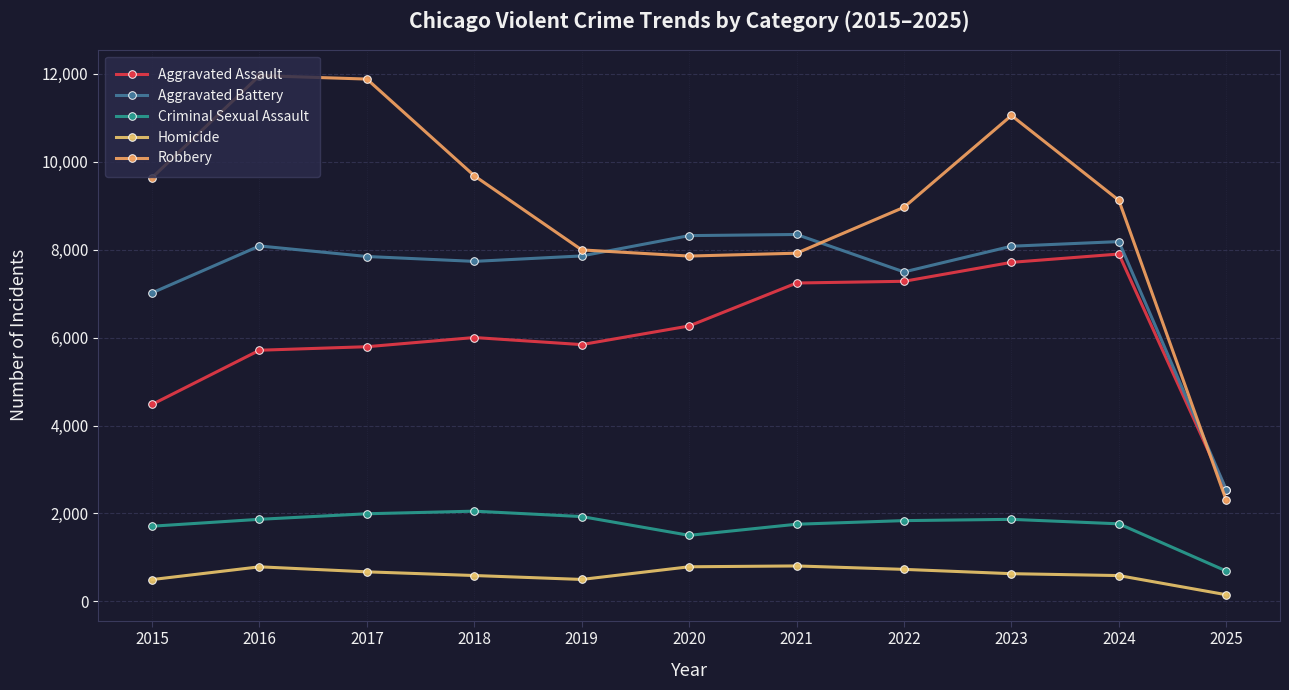

What are all the series names shown in the legend?

Aggravated Assault, Aggravated Battery, Criminal Sexual Assault, Homicide, Robbery